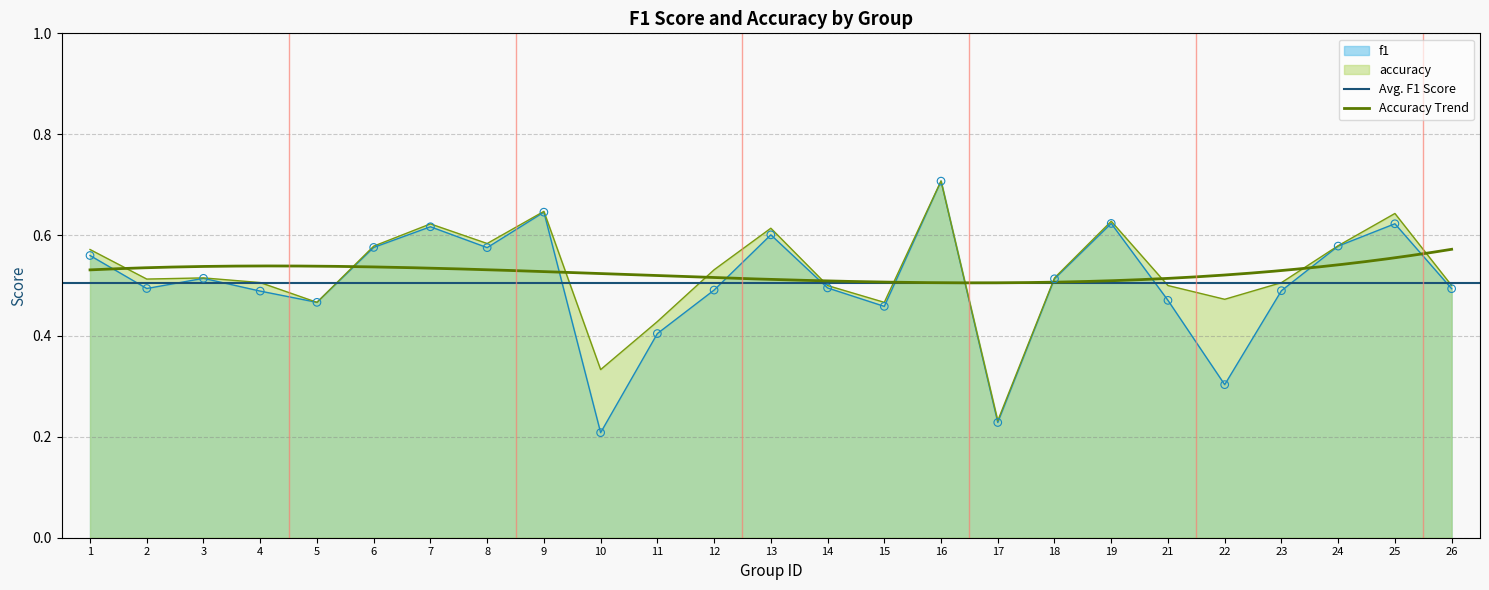

Which series reaches the maximum Y coordinate?

accuracy